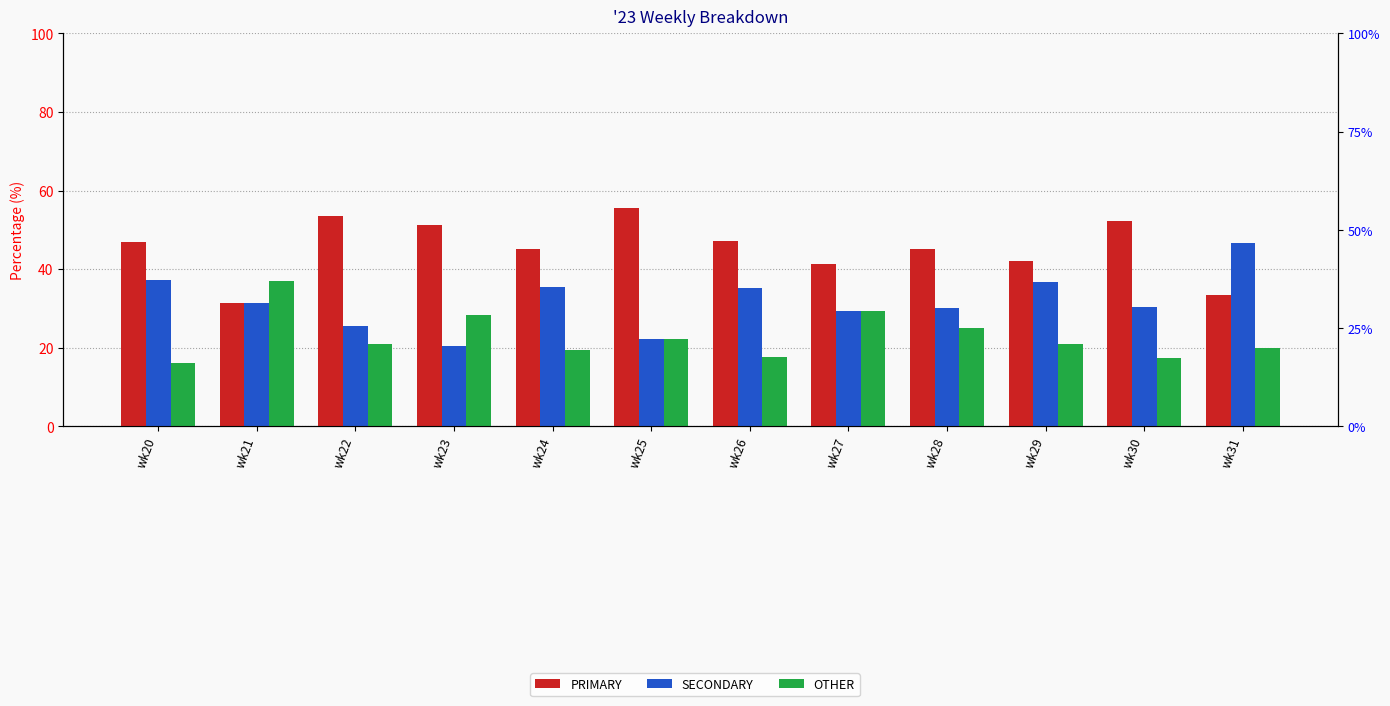

What is the difference between the maximum and minimum values in the SECONDARY series?

26.2